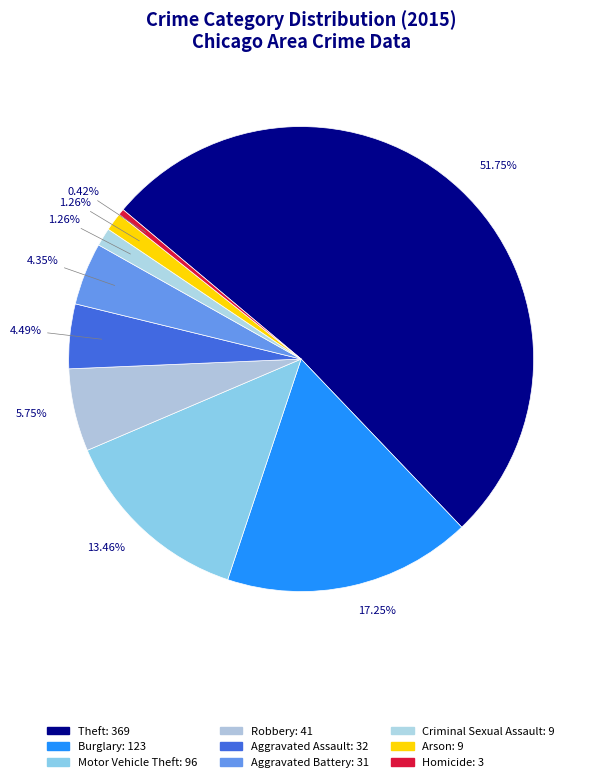

Count the number of slices in the pie.

9